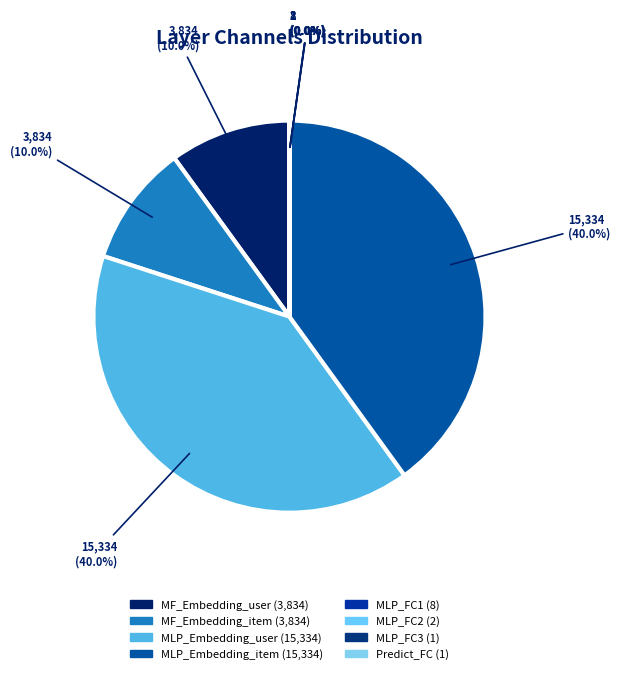

Count the number of slices in the pie.

8